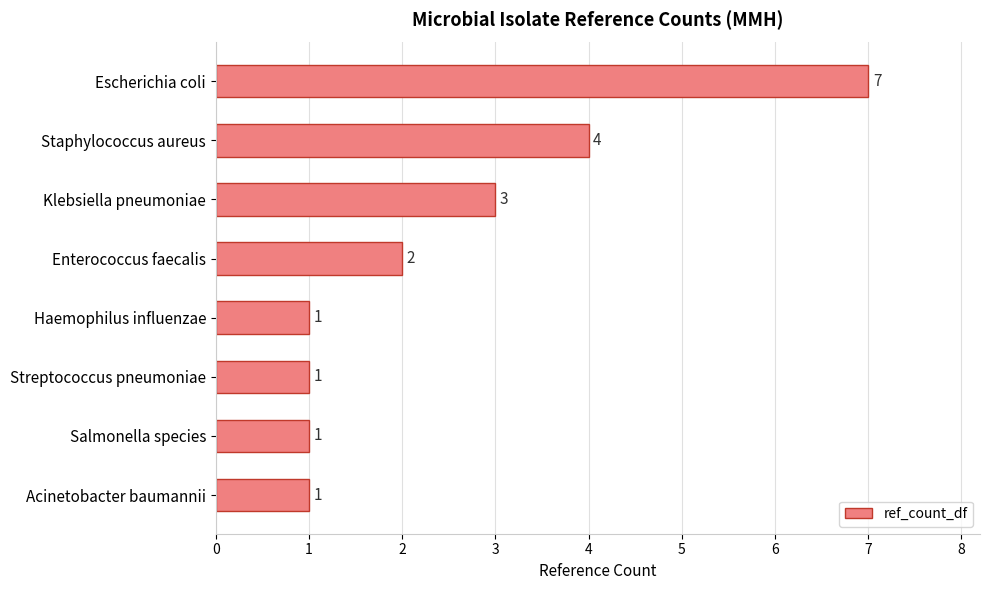

What is the difference between the second highest and second lowest values?

3